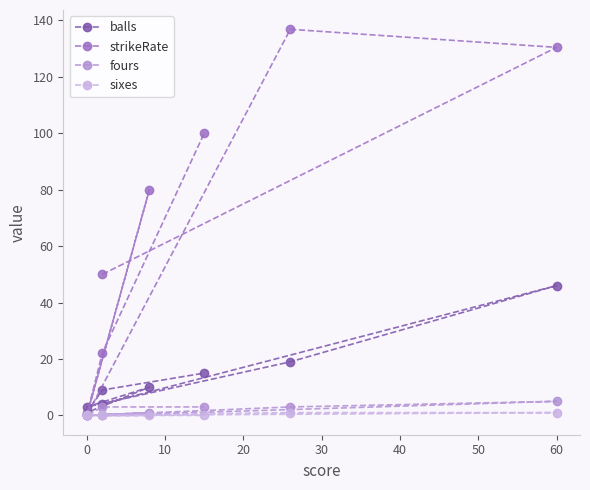

True or false: sixes has a value of 0.3 at 40.

False